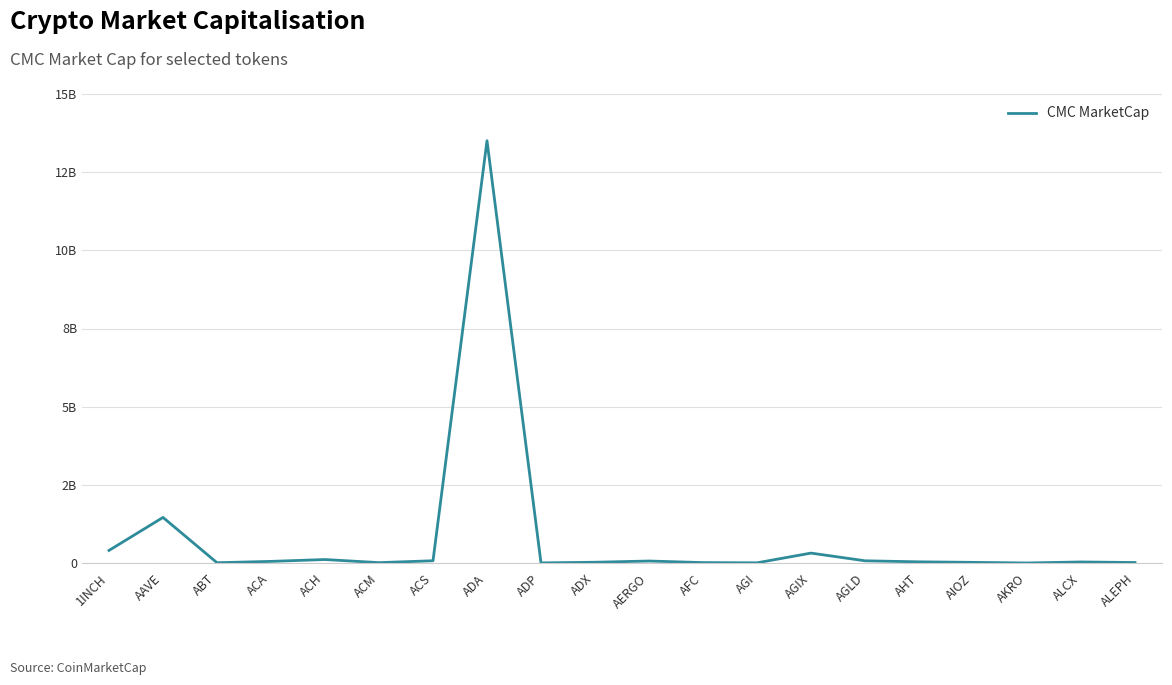

Rank the categories by value from highest to lowest.

ADA, AAVE, 1INCH, AGIX, ACH, ACS, AGLD, AERGO, ACA, AHT, ALCX, ADX, AIOZ, ALEPH, AFC, ACM, ABT, AGI, ADP, AKRO